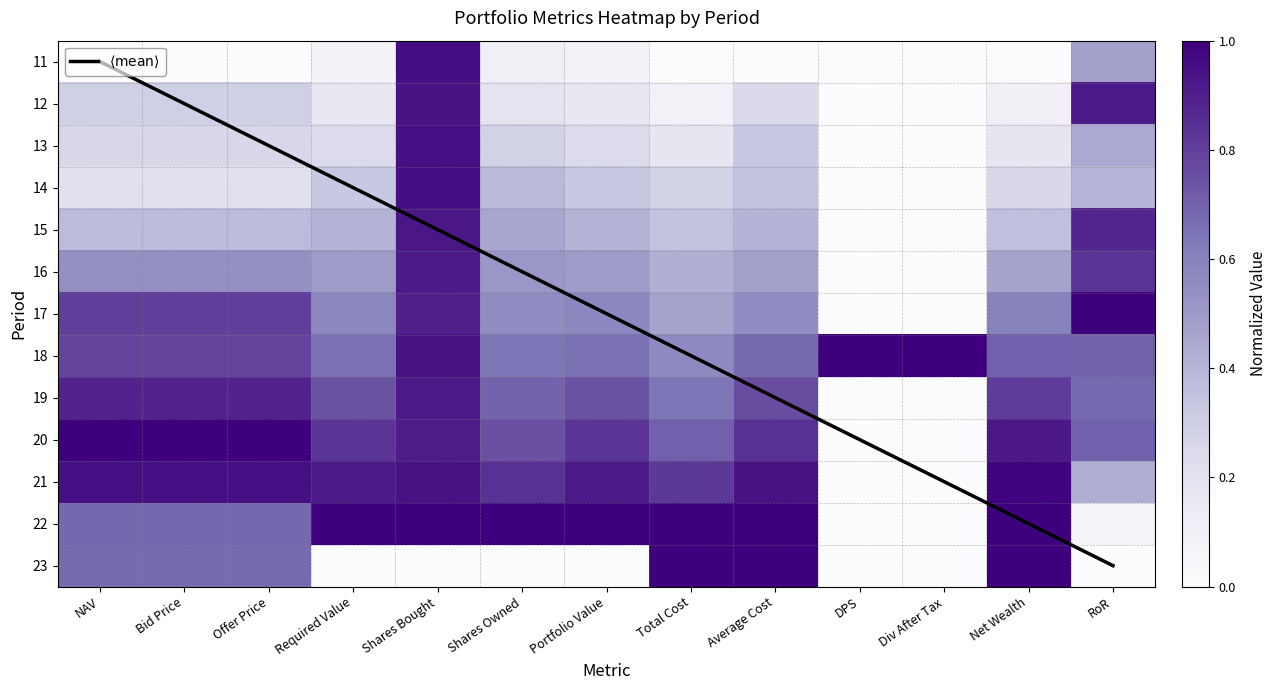

Which series changed the most between NAV and Div After Tax?

$\langle\mathrm{mean}\rangle$